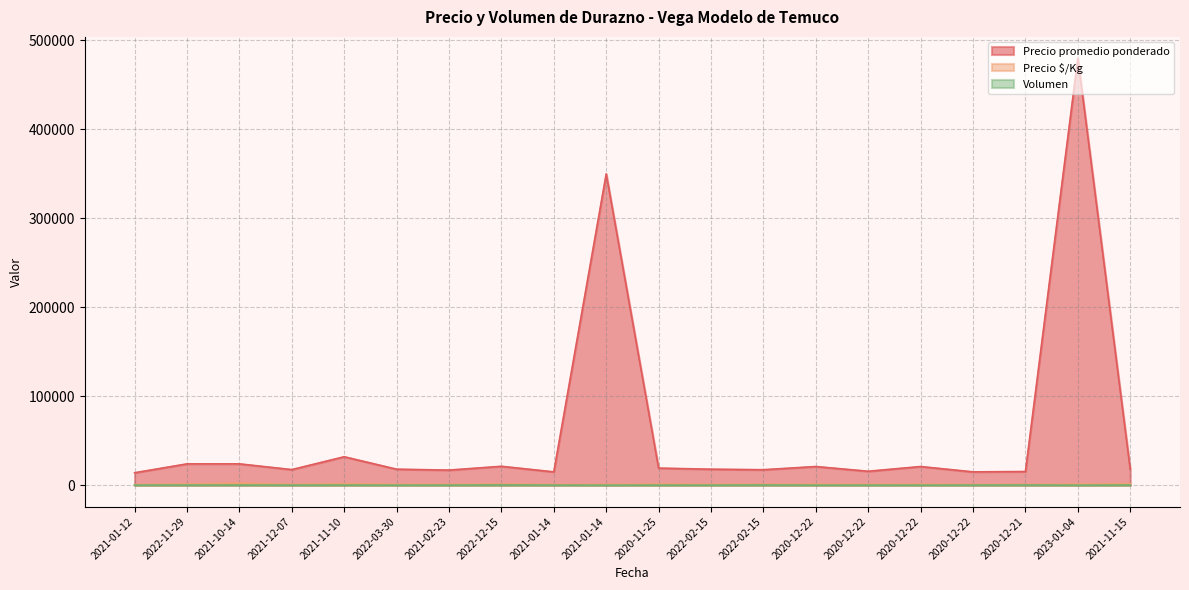

Which label corresponds to the largest value in the chart?

2023-01-04